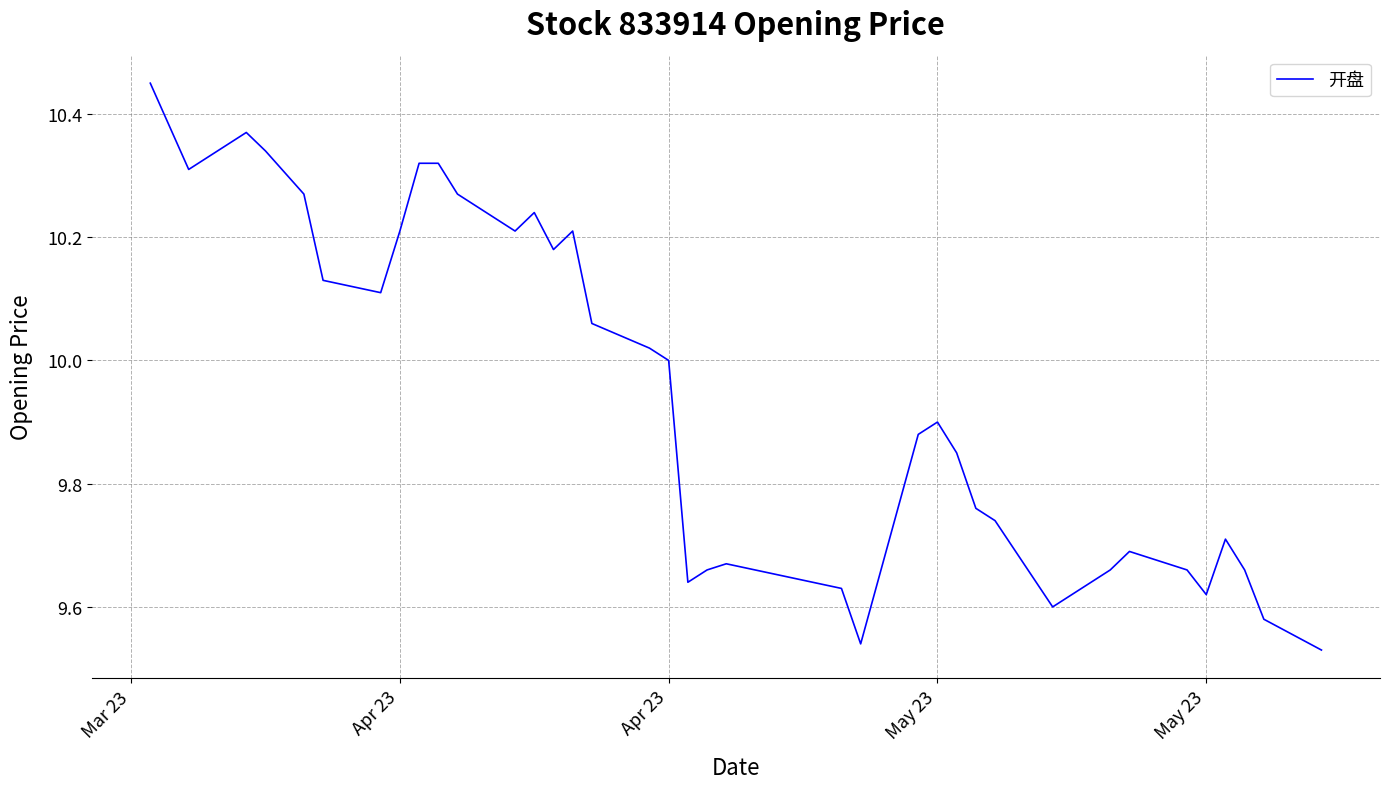

What is the difference between the maximum and minimum values?

0.9